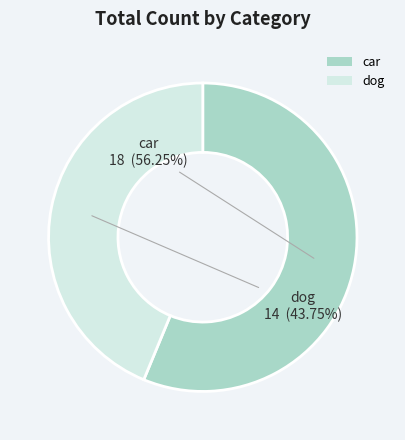

Which category has the biggest portion of the pie?

car